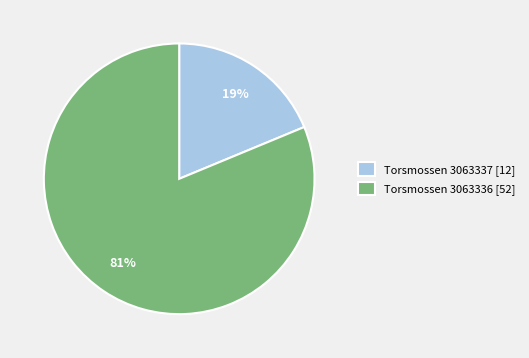

Which slice is the smallest?

Torsmossen 3063337 [12]